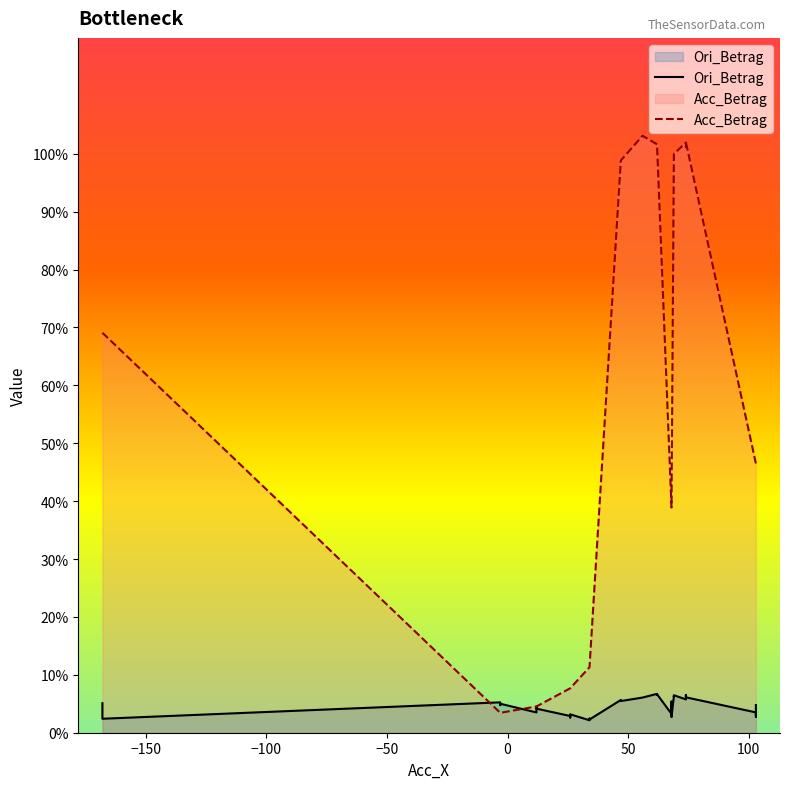

Reading left to right, transcribe all the data shown in this chart.

Ori_Betrag: 0.1	0.0	0.1	0.0	0.1	0.0	0.0	0.0	0.0	0.0	0.0	0.0	0.0	0.0	0.0	0.1	0.1	0.1	0.1	0.1	0.1	0.1	0.0	0.1	0.0	0.0	0.1	0.1	0.1	0.1	0.1	0.1	0.1	0.1	0.1	0.1	0.1	0.0	0.0	0.0
Acc_Betrag: 0.7	0.7	0.0	0.0	0.0	0.0	0.0	0.0	0.0	0.1	0.1	0.1	0.1	0.1	0.1	1.0	1.0	1.0	1.0	1.0	1.0	1.0	0.4	0.4	0.4	0.4	1.0	1.0	1.0	1.0	1.0	1.0	1.0	1.0	1.0	1.0	1.0	0.5	0.5	0.5